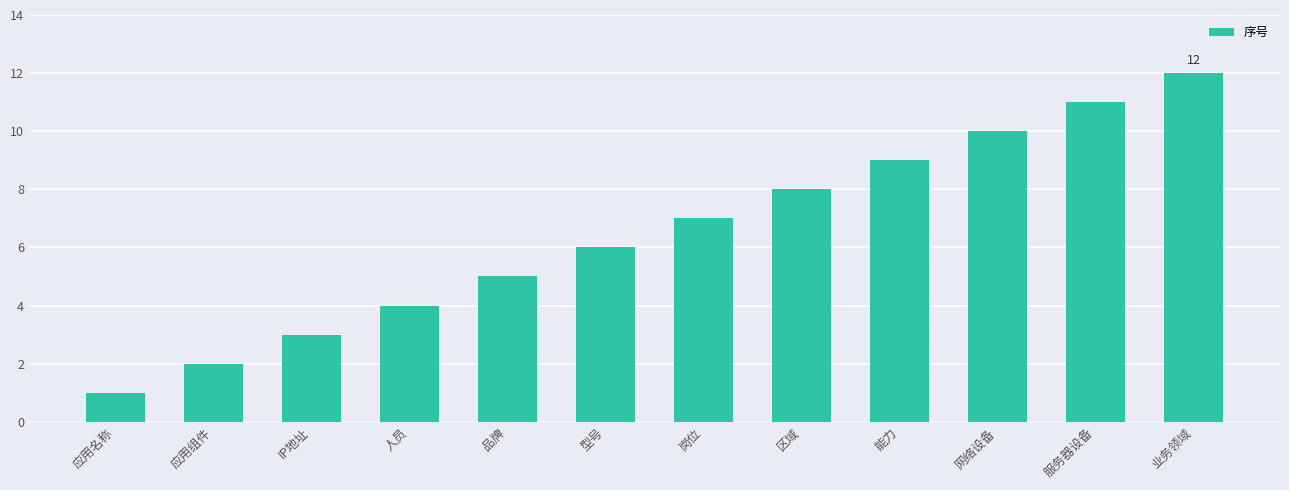

What is the difference between the second highest and minimum values?

10